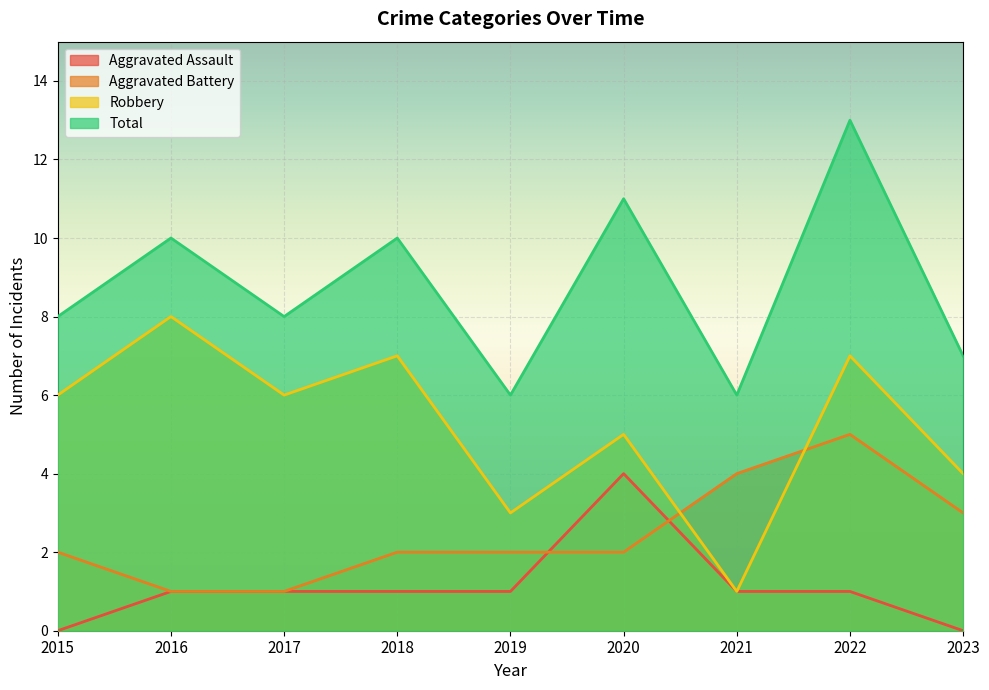

At 2016, list the series in order from smallest to largest.

Aggravated Assault, Aggravated Battery, Robbery, Total